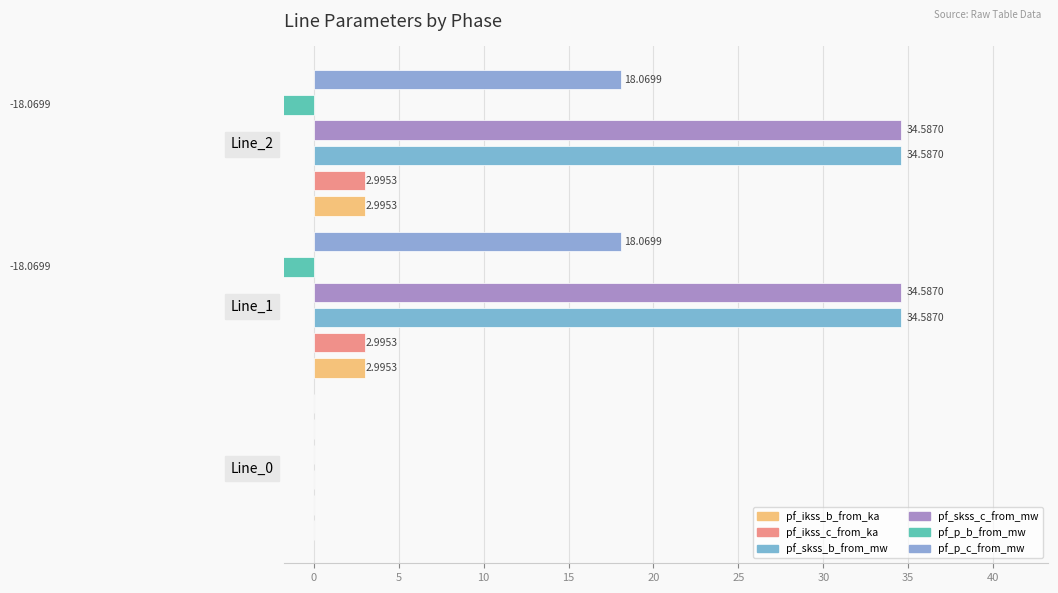

Between Line_2 and Line_0, which is larger?

Line_2